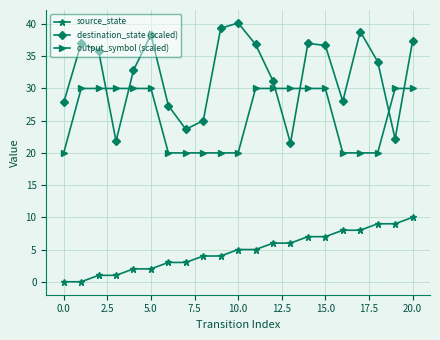

True or false: destination_state (scaled) and source_state intersect in this chart.

False